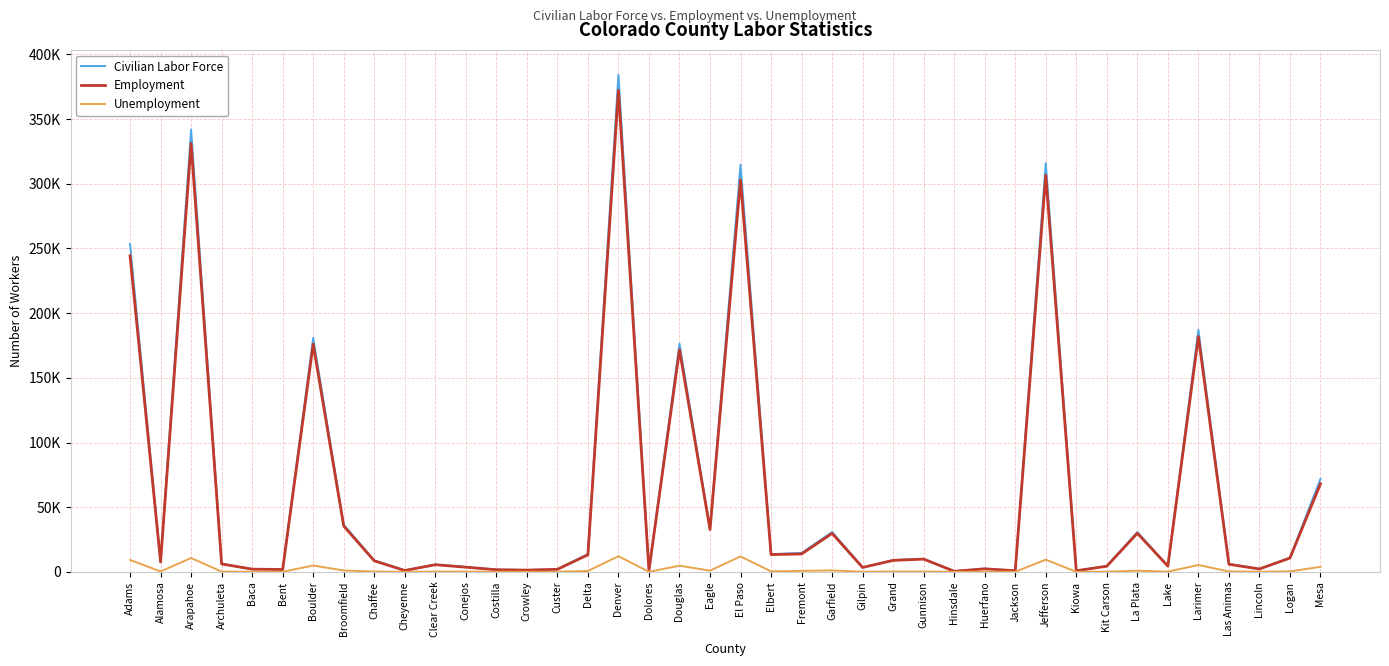

What value does the Civilian Labor Force series have at Fremont, to the nearest 100?

14600